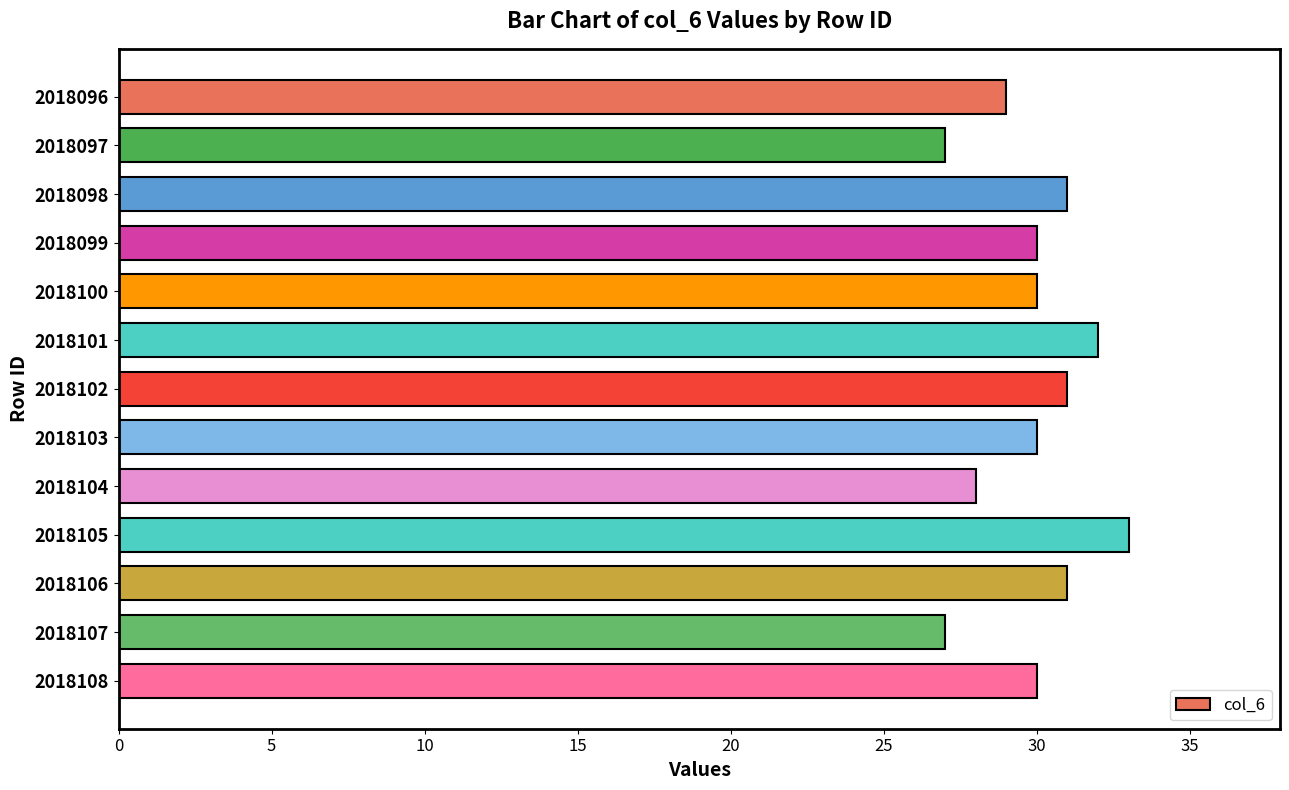

What is the greatest value displayed?

33